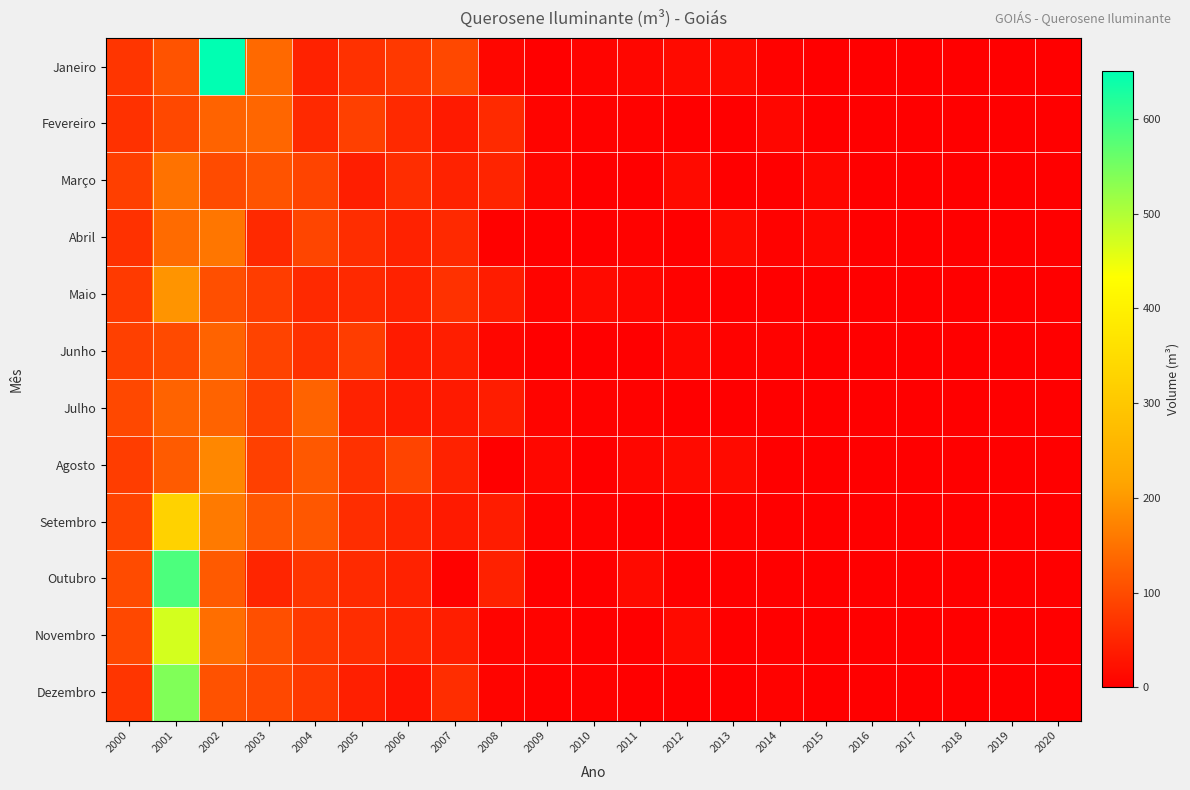

How many categories are shown in the chart?

21